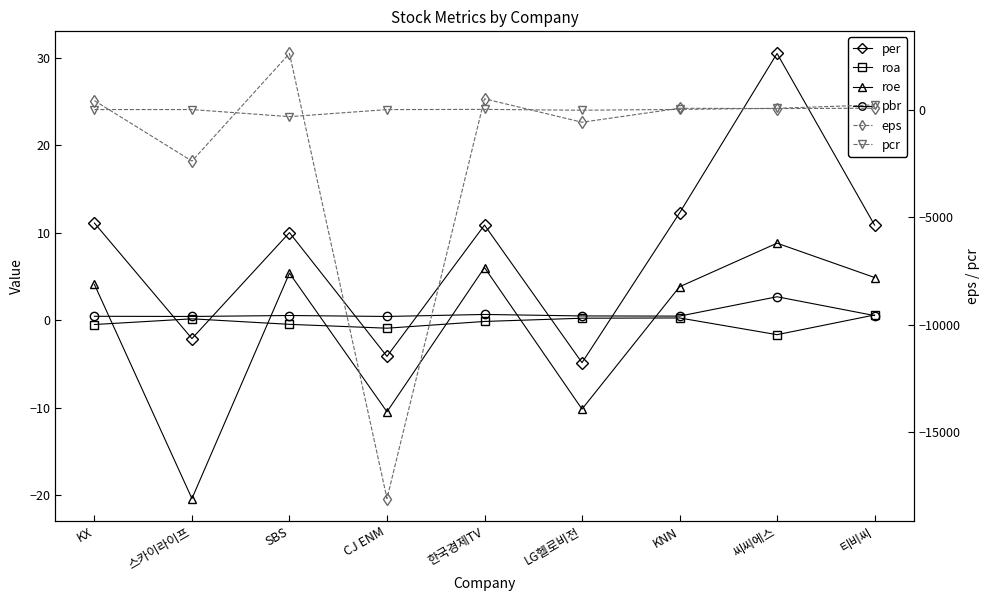

What value does the pbr series have at CJ ENM?

0.4